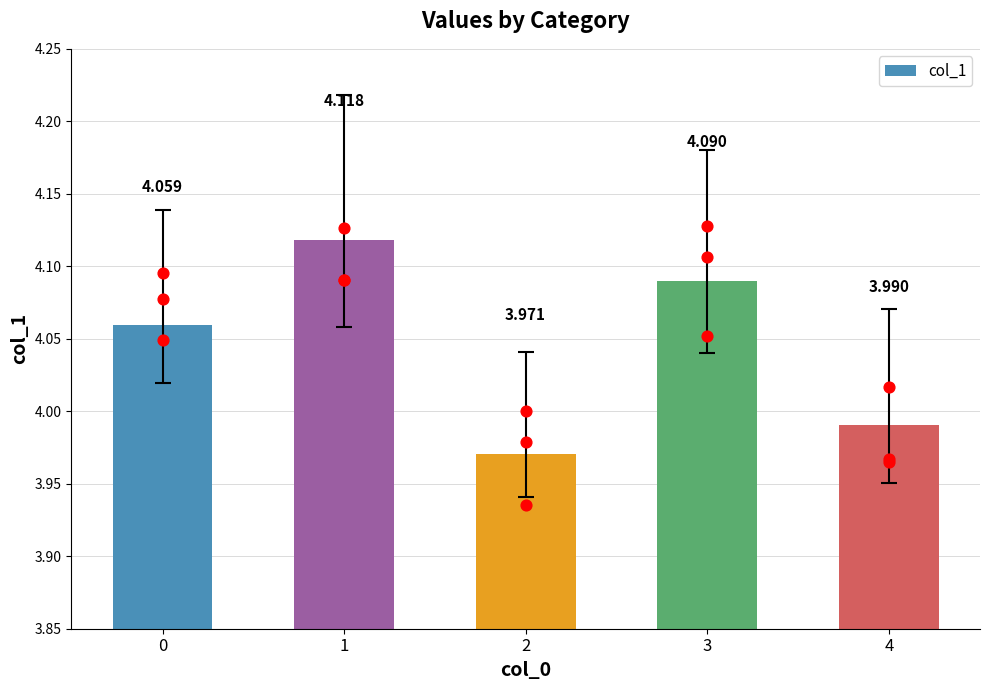

What is the change in value from 2 to 3?

+0.1